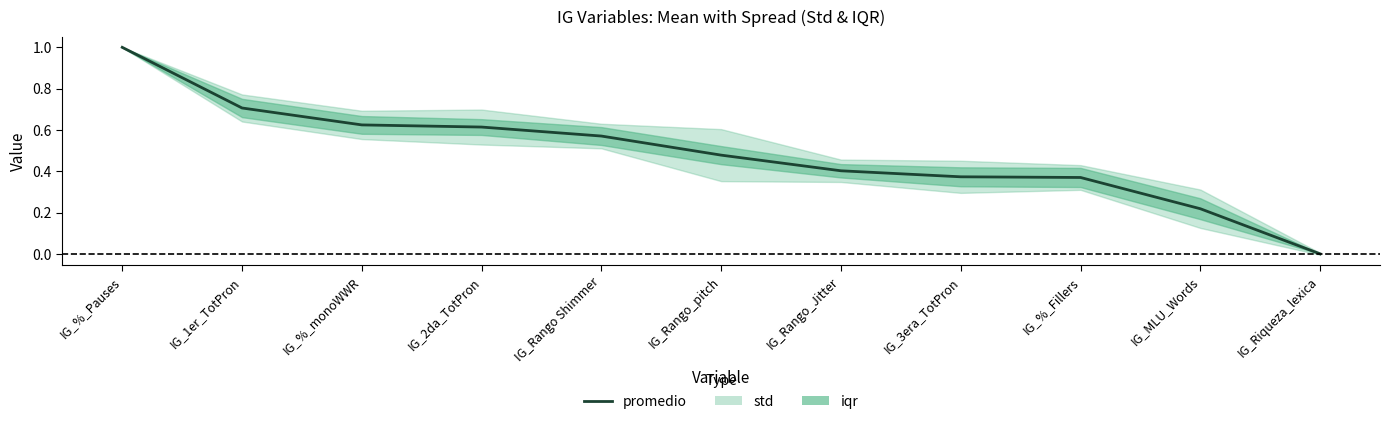

Reading left to right, what are all the values shown in this chart?

1.0	0.7	0.6	0.6	0.6	0.5	0.4	0.4	0.4	0.2	0.0